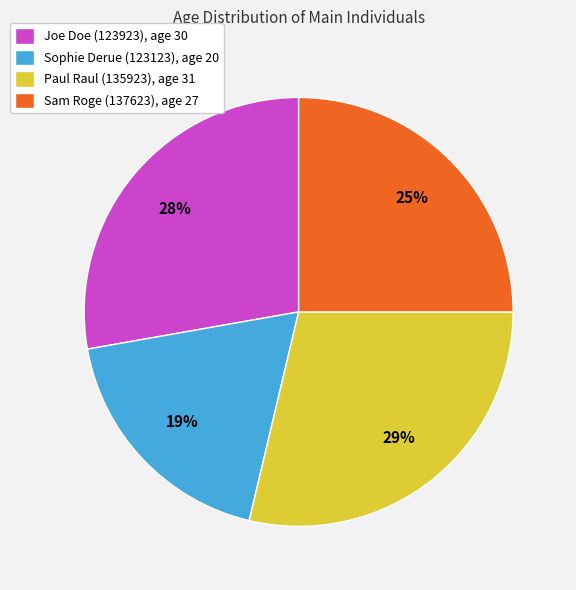

To the nearest percent, what portion does Sam Roge (137623) represent?

25%